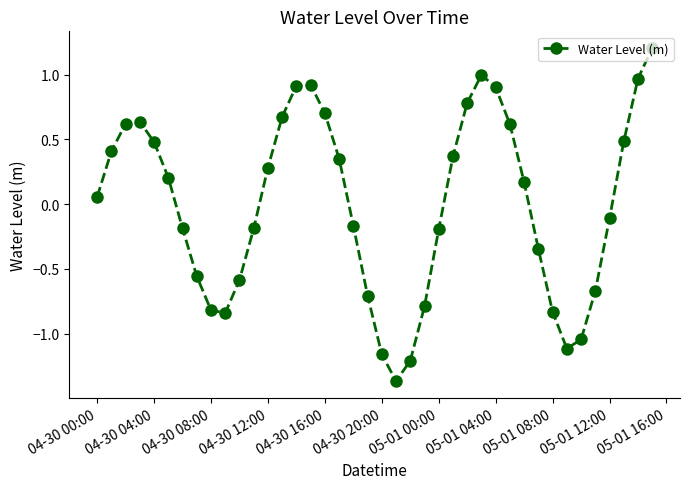

Is this an area chart (filled region under the line)?

No